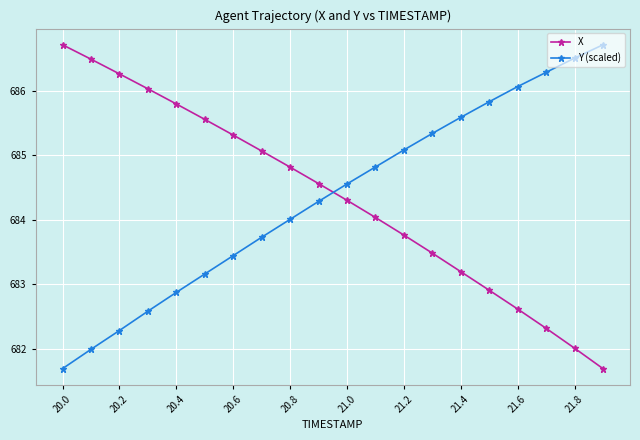

What is the value of the X point at the 11th from the left?

684.3